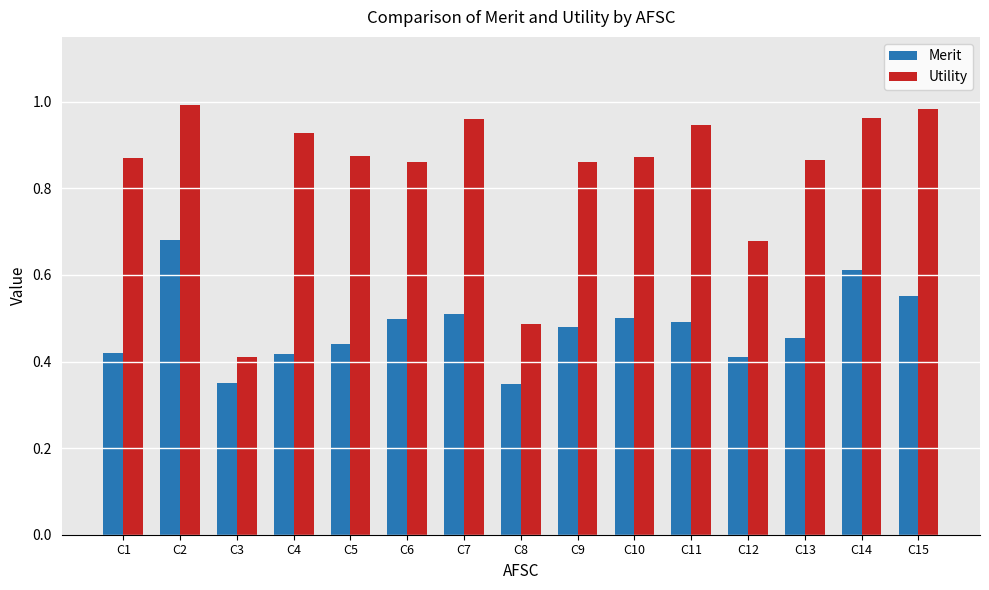

What is the total value across all series at C10?

1.4